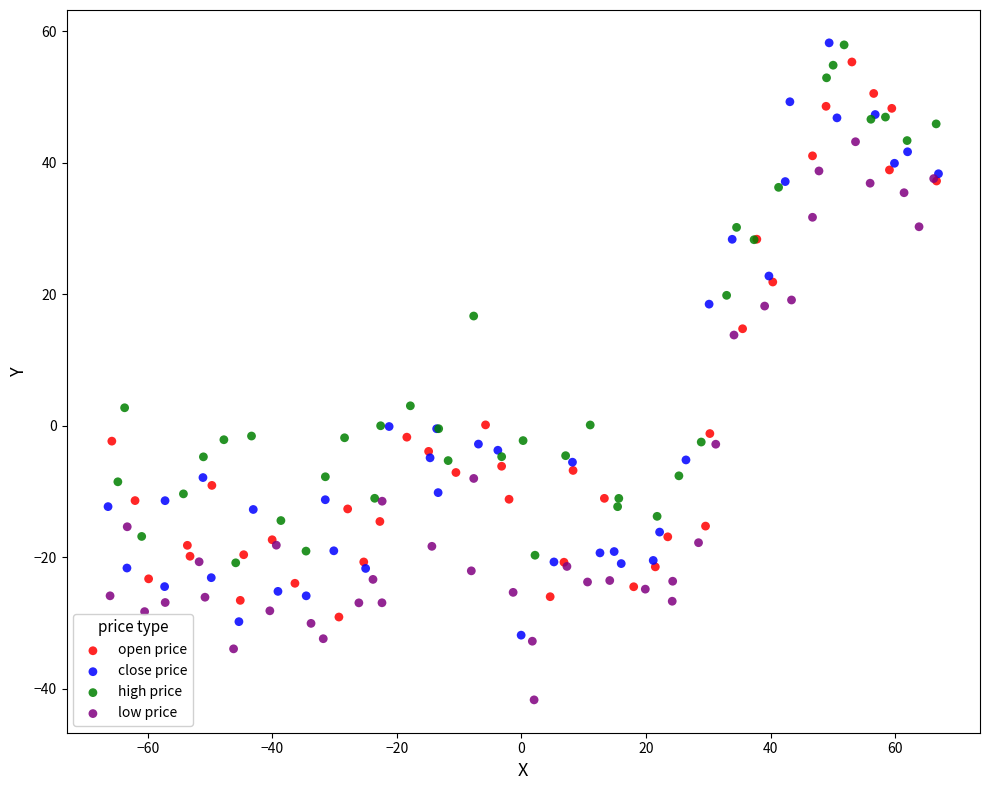

Which series contains the lowest Y value?

low price